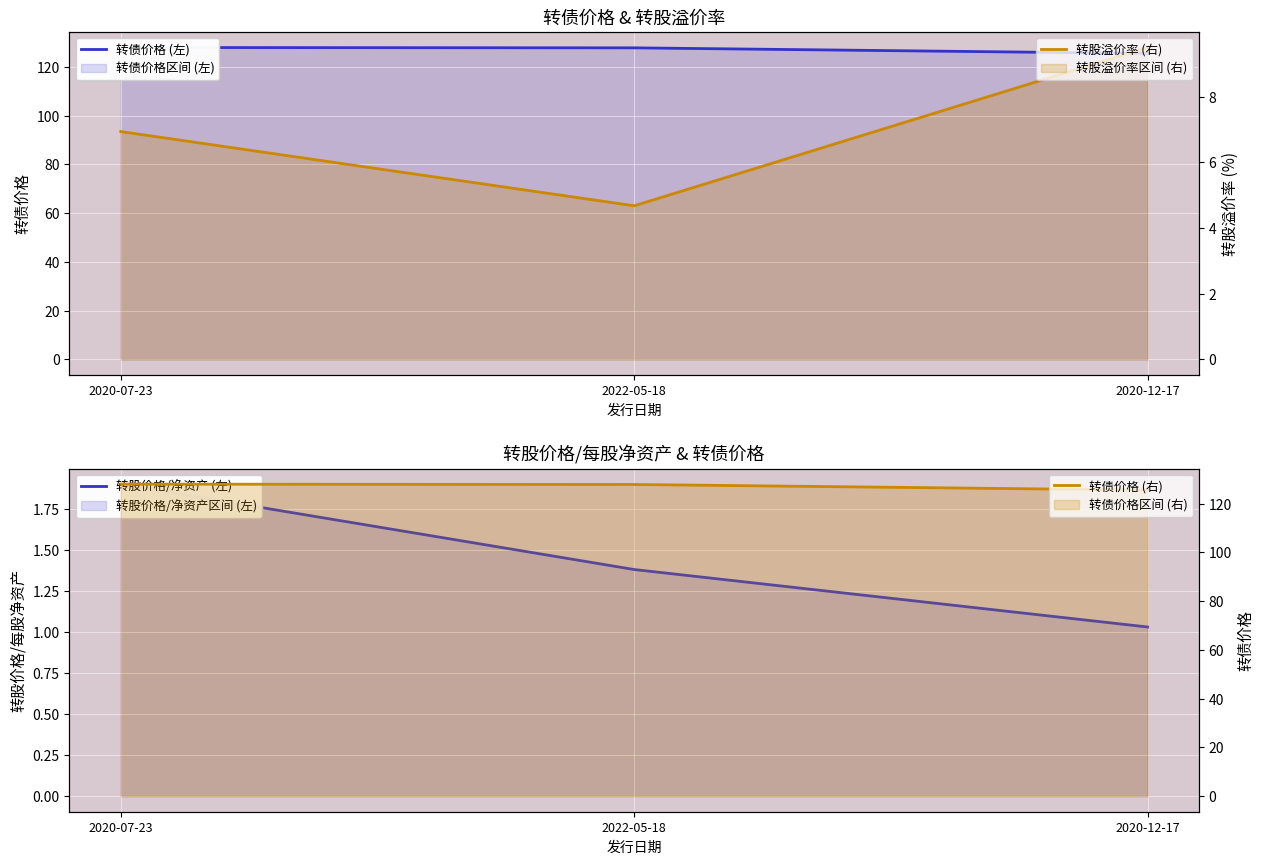

How many lines are shown in the chart?

4